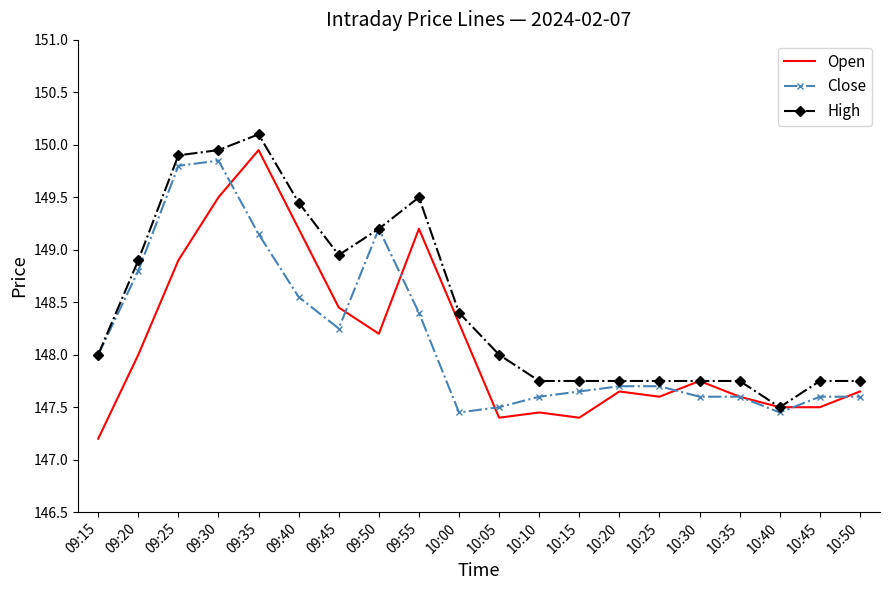

True or false: Close has more than 1 points higher than both neighbors.

True